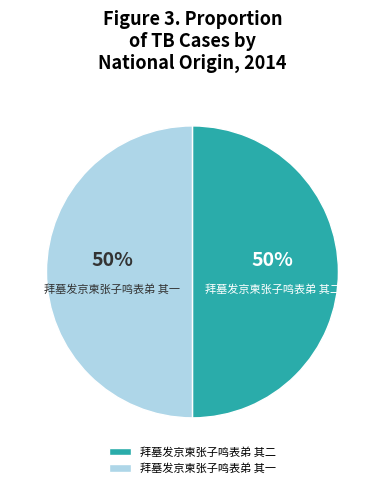

What percentage is the 拜墓发京柬张子鸣表弟 其二 slice, to the nearest percent?

50%